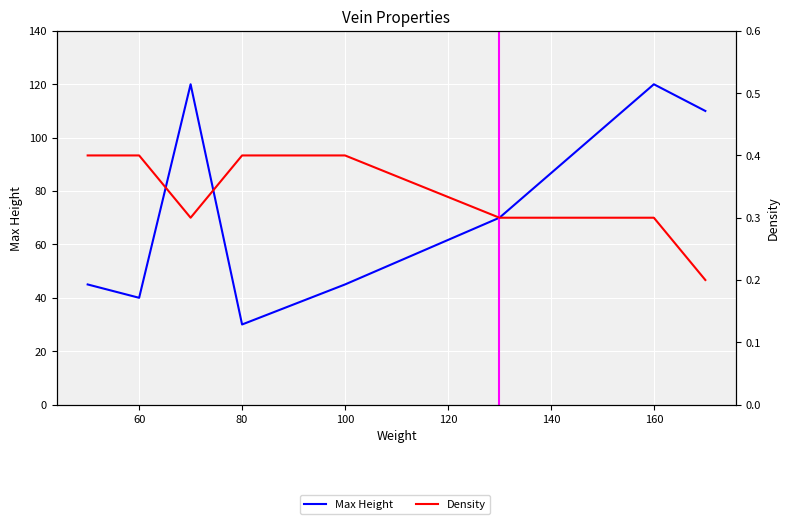

True or false: Density and Max Height cross at least once.

False